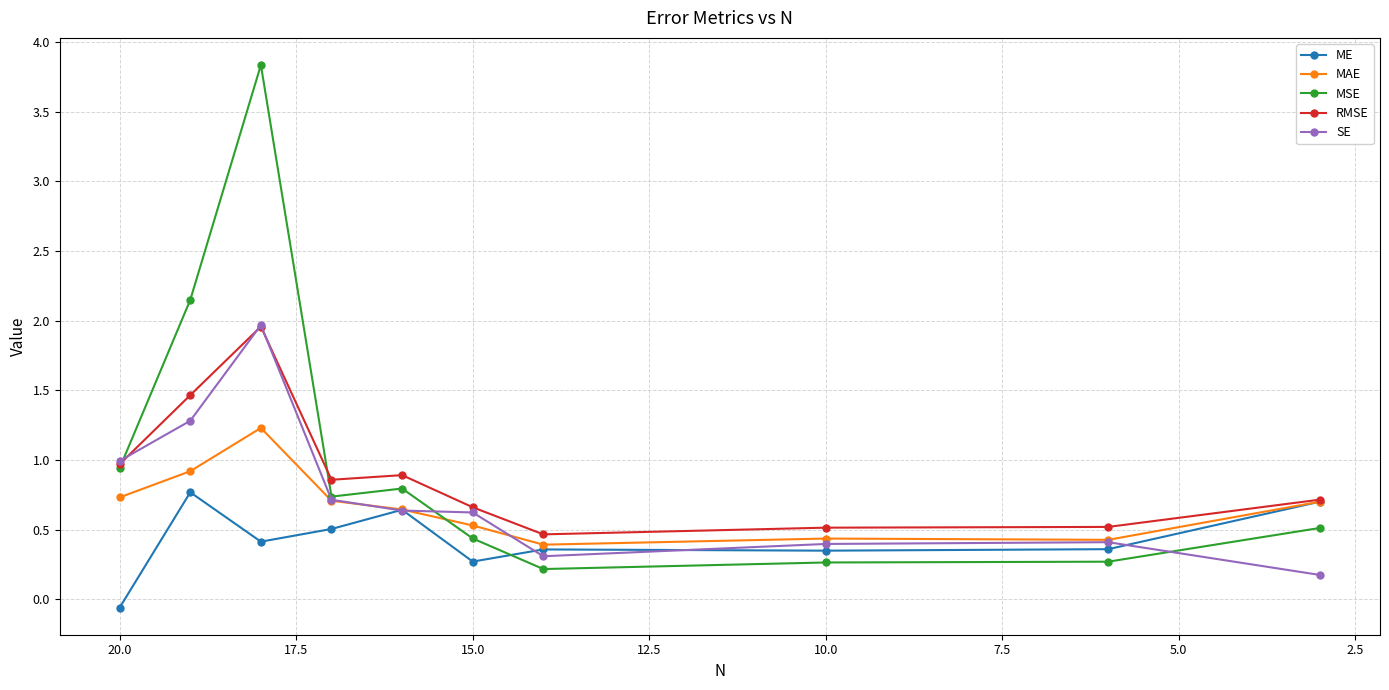

How many series are shown in this chart?

5